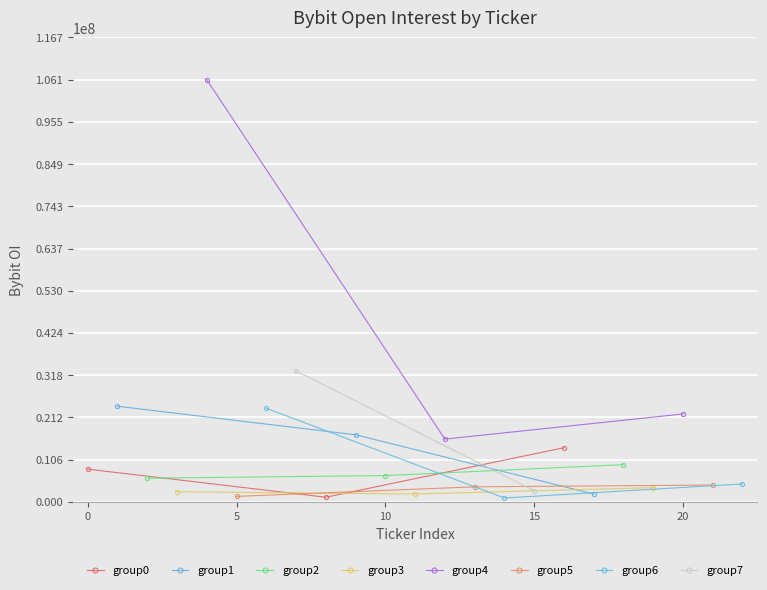

How many values in the group0 series are below 8239636?

1